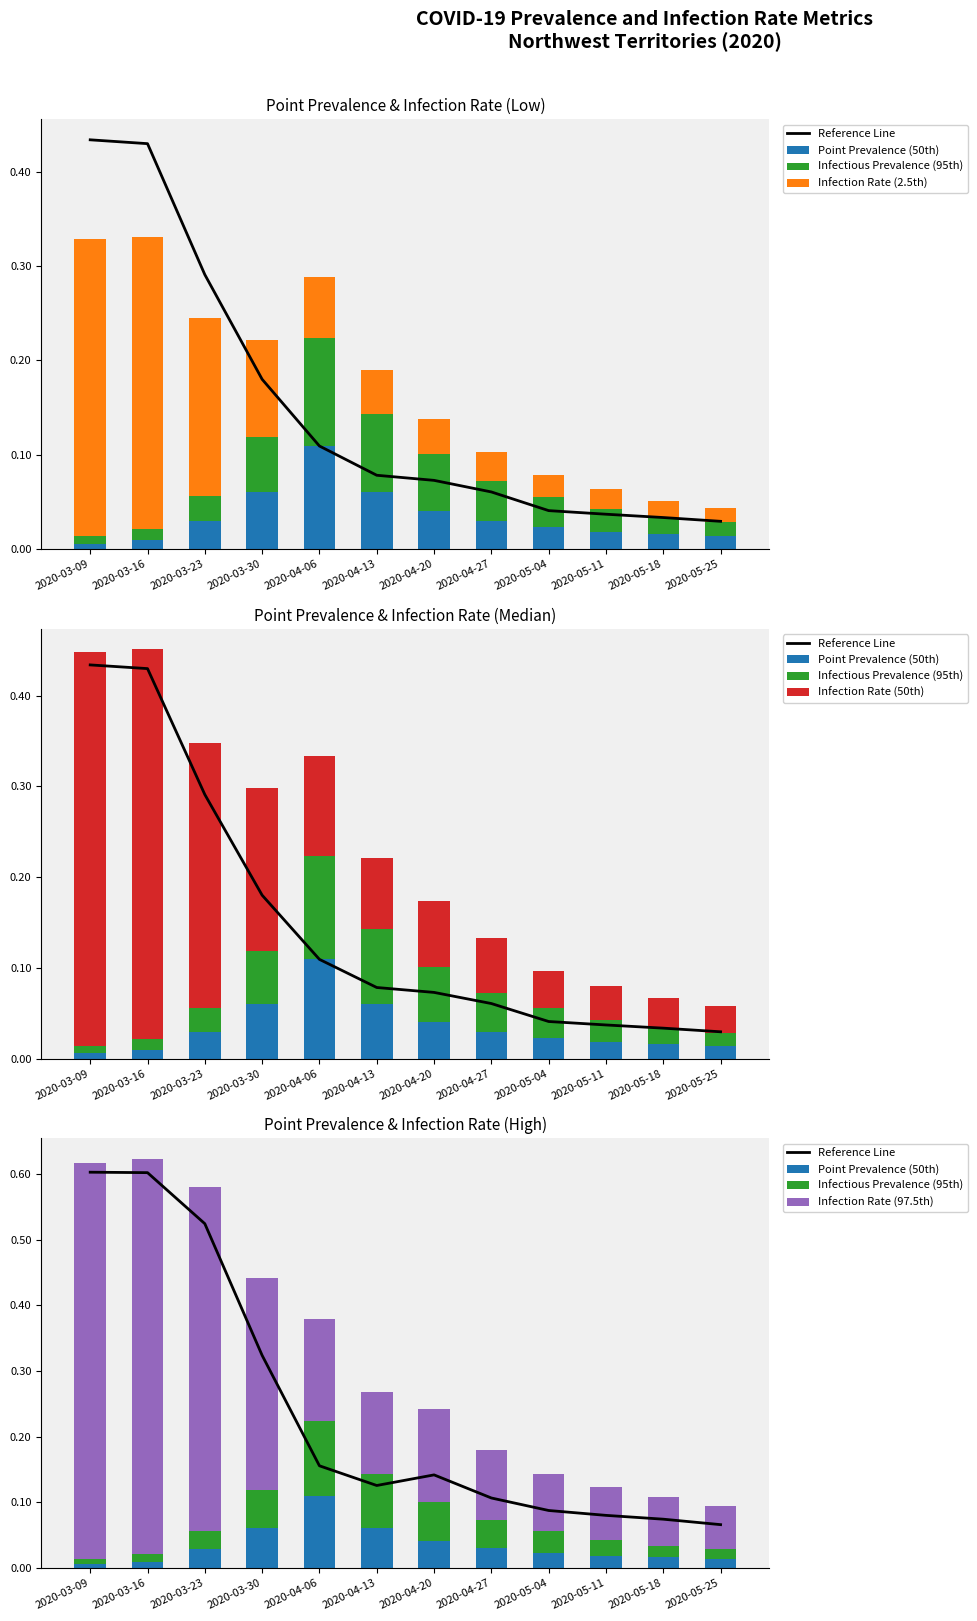

Reading right to left, extract all data points from this chart.

Reference Line: 0.1	0.1	0.1	0.1	0.1	0.1	0.1	0.2	0.3	0.5	0.6	0.6
Point Prevalence (50th): 0.0	0.0	0.0	0.0	0.0	0.0	0.1	0.1	0.1	0.0	0.0	0.0
Infectious Prevalence (95th): 0.0	0.0	0.0	0.0	0.0	0.1	0.1	0.1	0.1	0.0	0.0	0.0
Infection Rate (2.5th): 0.0	0.0	0.0	0.0	0.0	0.0	0.0	0.1	0.1	0.2	0.3	0.3
Infection Rate (50th): 0.0	0.0	0.0	0.0	0.1	0.1	0.1	0.1	0.2	0.3	0.4	0.4
Infection Rate (97.5th): 0.1	0.1	0.1	0.1	0.1	0.1	0.1	0.2	0.3	0.5	0.6	0.6